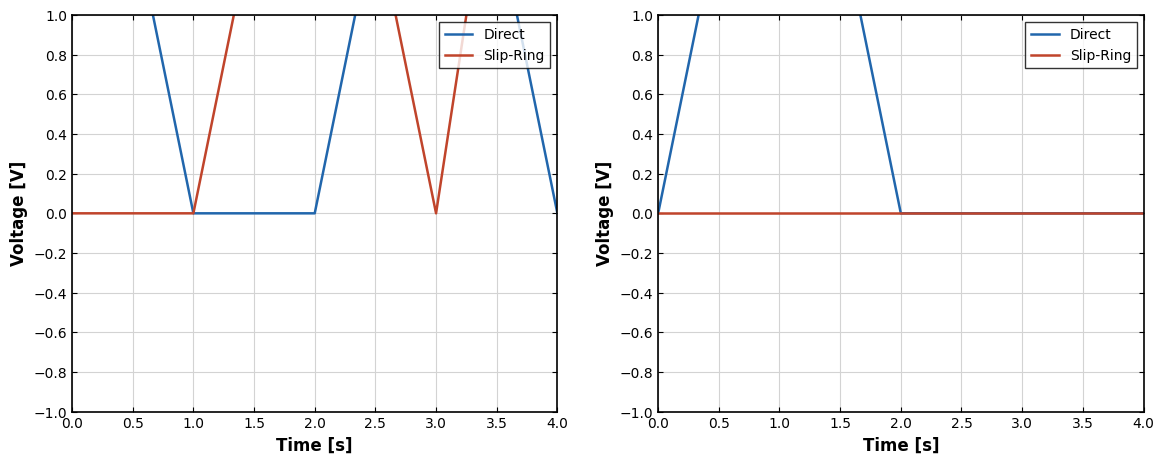

True or false: Slip-Ring has a value of 0 at 1.0.

True